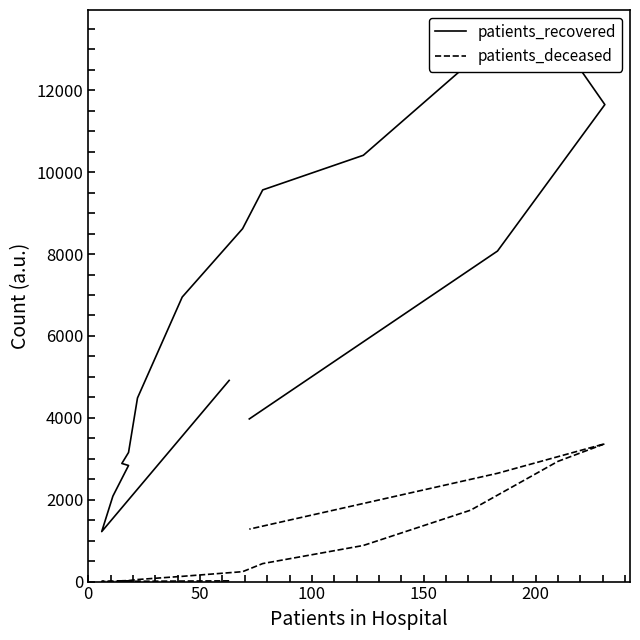

What is the difference between the maximum and minimum values in the patients_recovered series?

12076